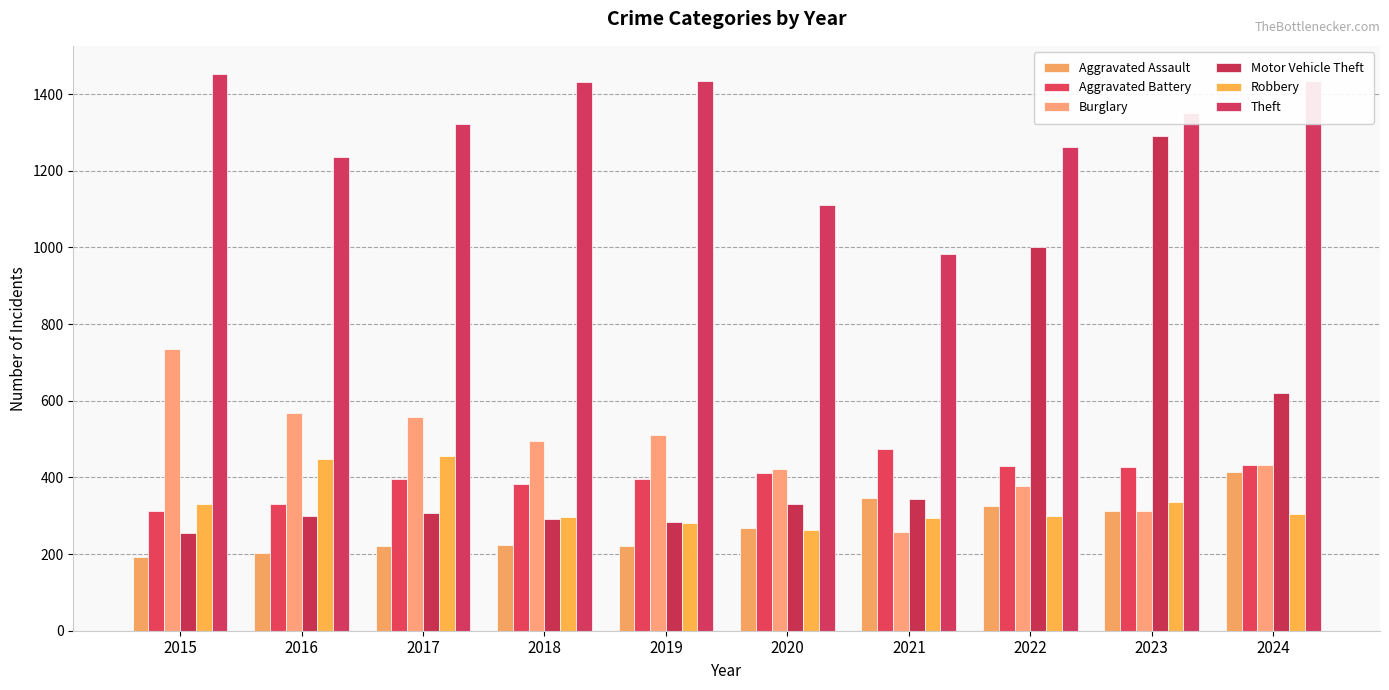

What is the sum of the Motor Vehicle Theft values at 2022 and 2018?

1293